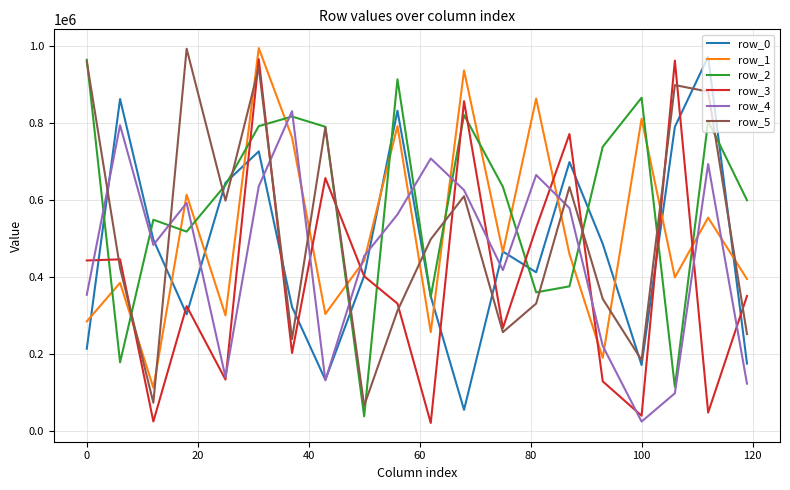

After their last crossing, which series has the higher values: row_4 or row_3?

row_3